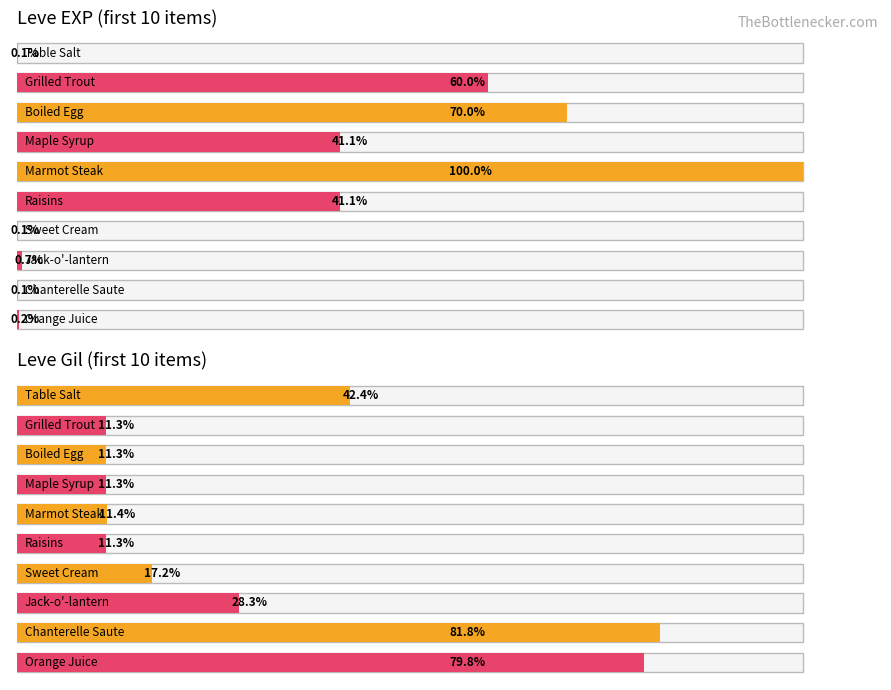

Between Grilled Trout and Sweet Cream, which is larger?

Grilled Trout